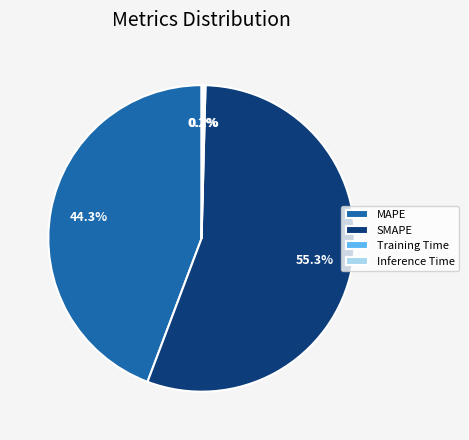

Which has a higher value, MAPE or SMAPE?

SMAPE